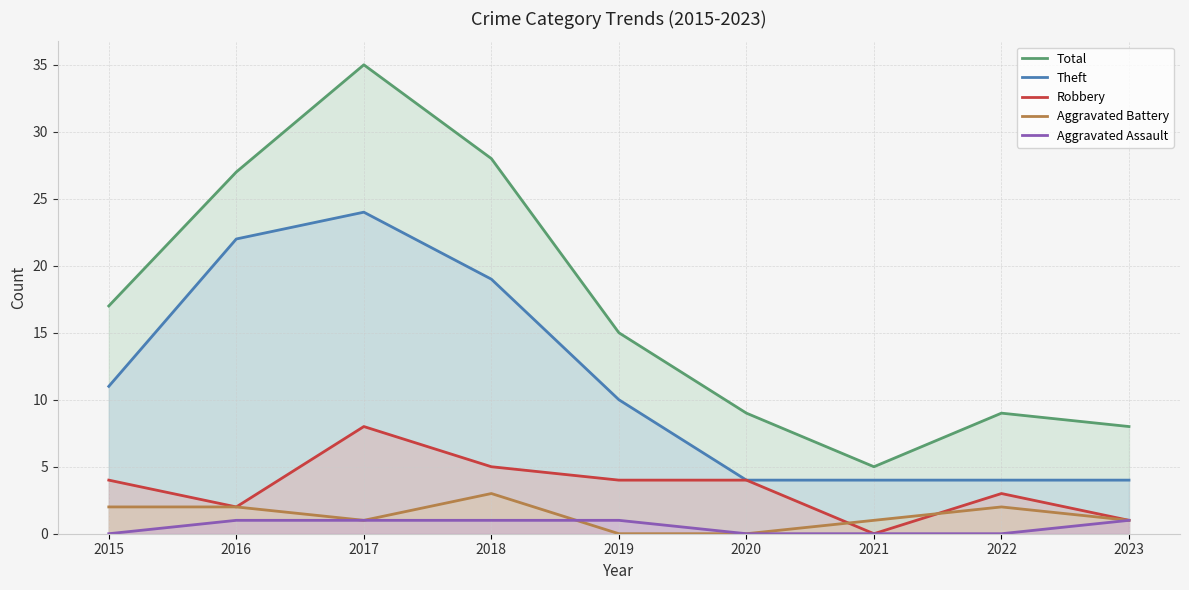

What is the value of the Theft point at the 1st from the left?

11